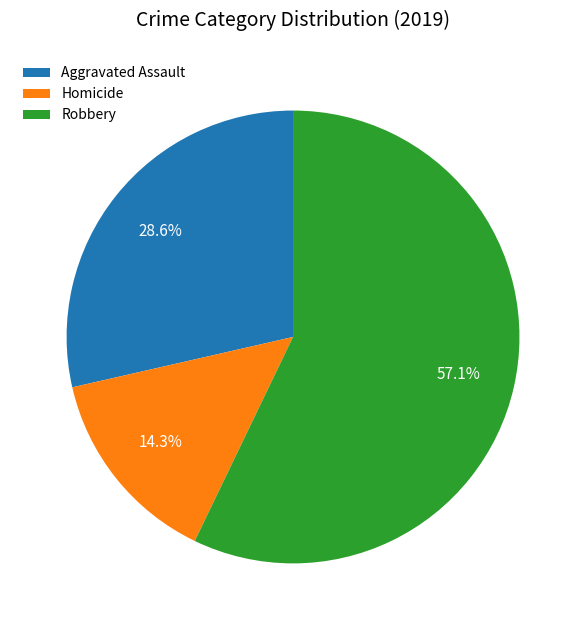

Which slice is the largest?

Robbery